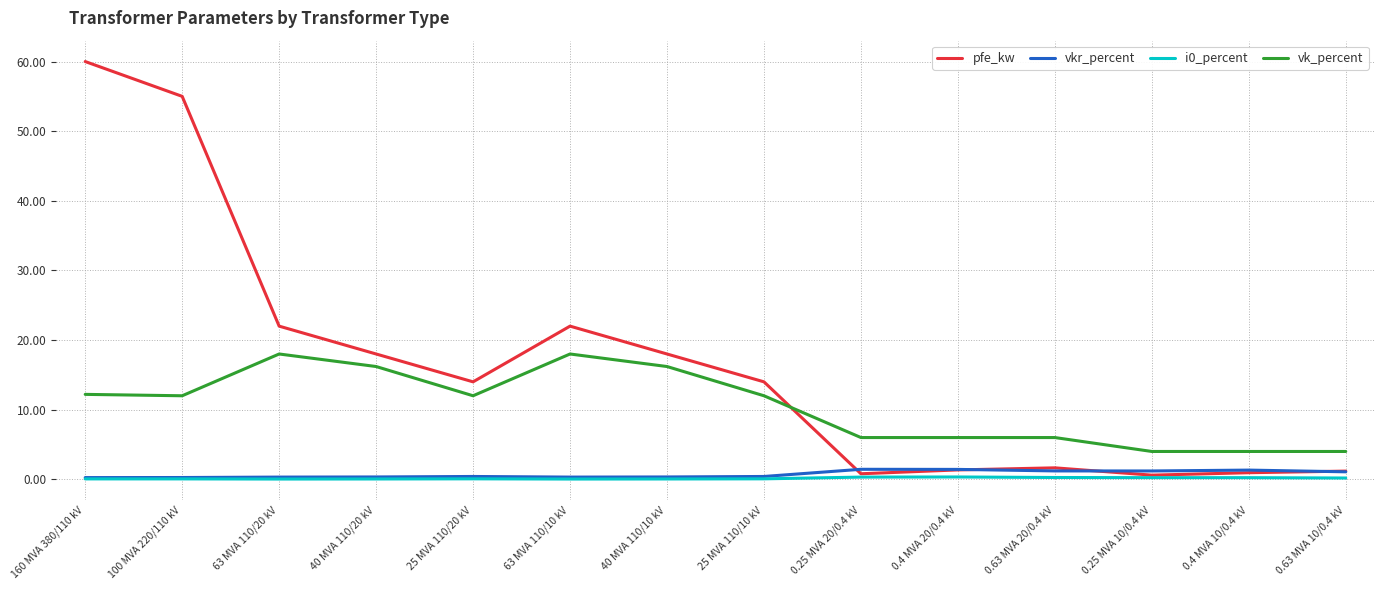

After their last crossing, which series has the higher values: vk_percent or pfe_kw?

vk_percent